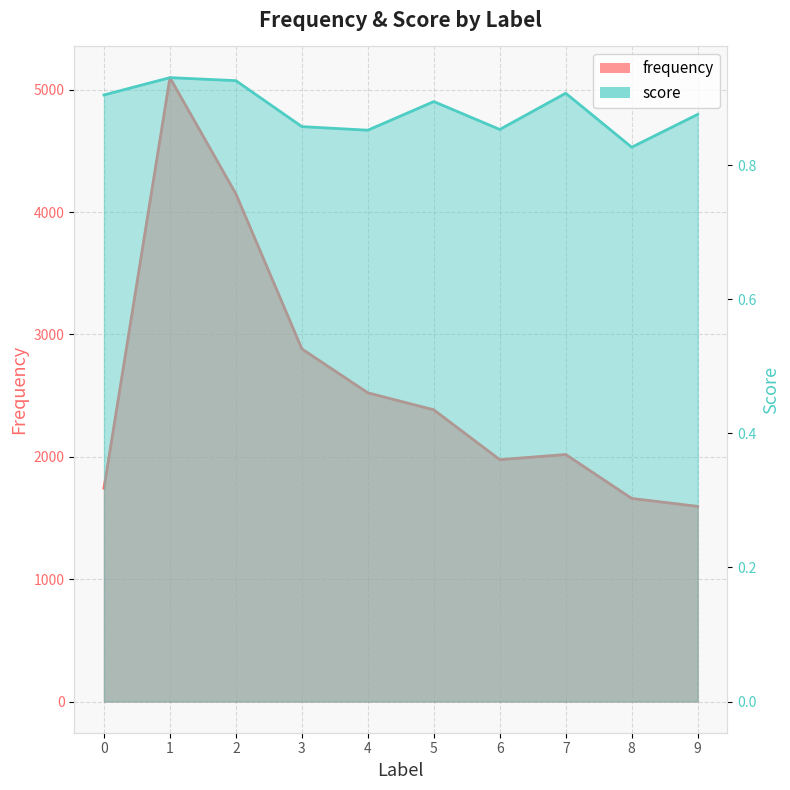

Reading left to right, transcribe all the data shown in this chart.

frequency: 0=1744.0	1=5099.0	2=4149.0	3=2882.0	4=2523.0	5=2384.0	6=1977.0	7=2019.0	8=1660.0	9=1595.0
score: 0=0.9	1=0.9	2=0.9	3=0.9	4=0.9	5=0.9	6=0.9	7=0.9	8=0.8	9=0.9